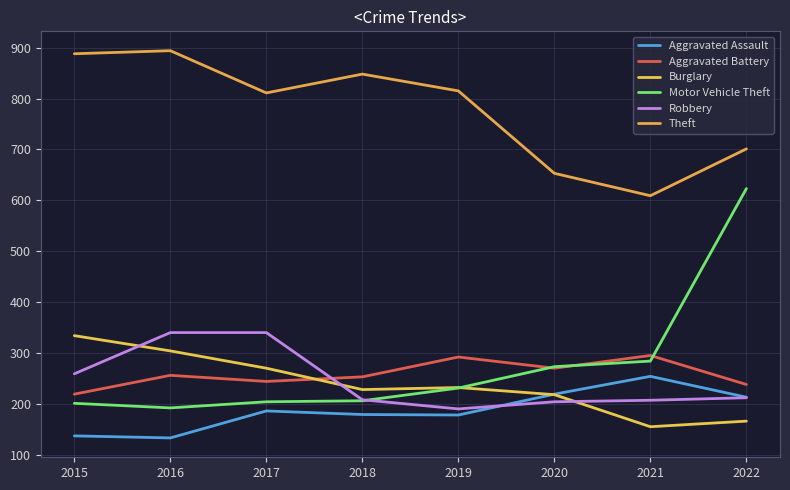

Is the value of Robbery at 2017 greater than the value of Theft at 2020?

No